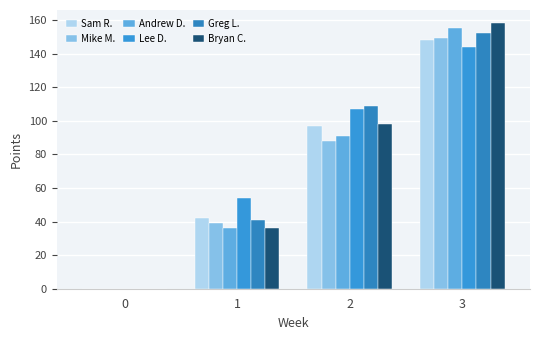

Rank the categories by Bryan C. value from lowest to highest.

0, 1, 2, 3